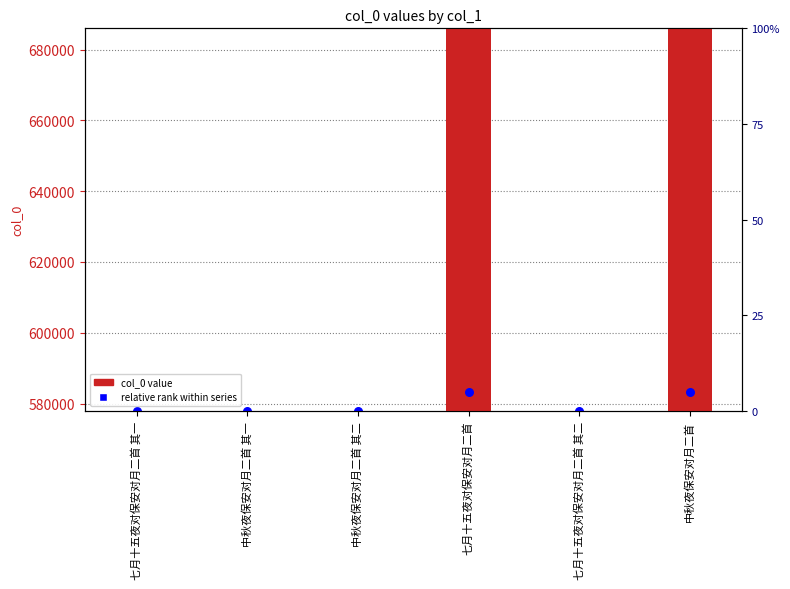

What is the change in value from 中秋夜保安对月二首 其二 to 中秋夜保安对月二首?

+107733